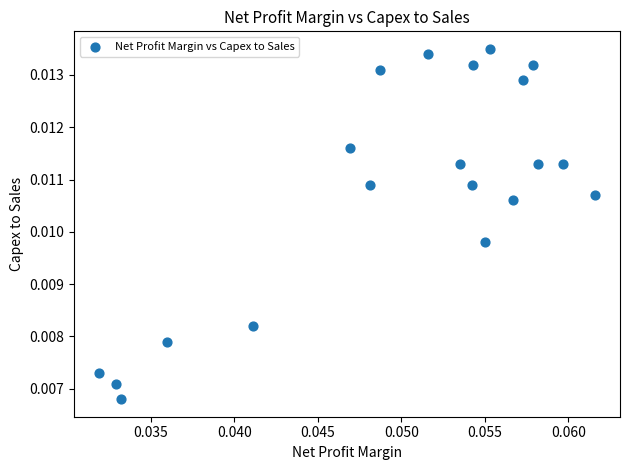

How many data points are displayed?

20